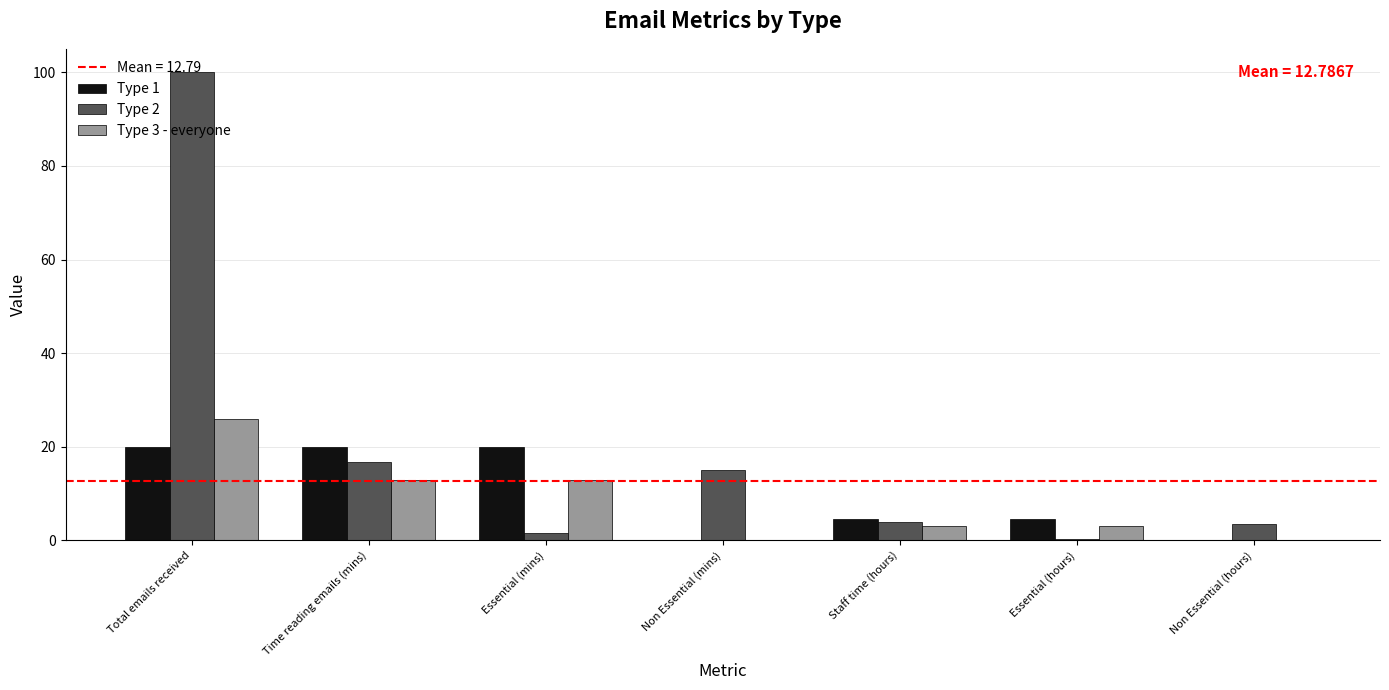

Is the value of Type 2 at Non Essential (hours) greater than the value of Type 1 at Essential (mins)?

No